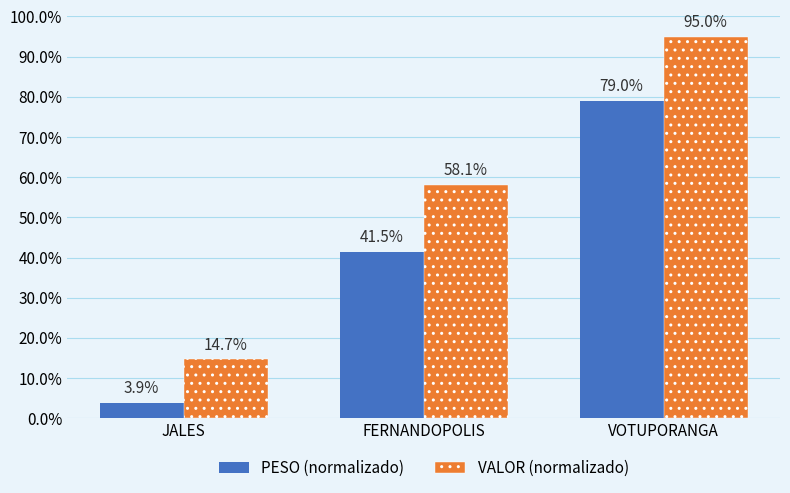

What is the smallest value displayed?

3.9